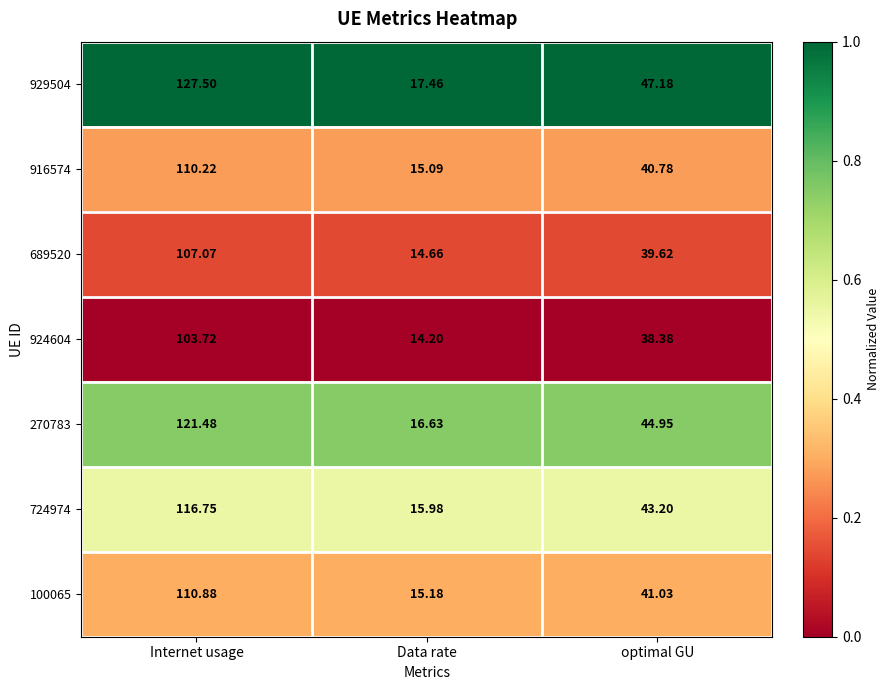

Which series has the widest spread of values?

929504